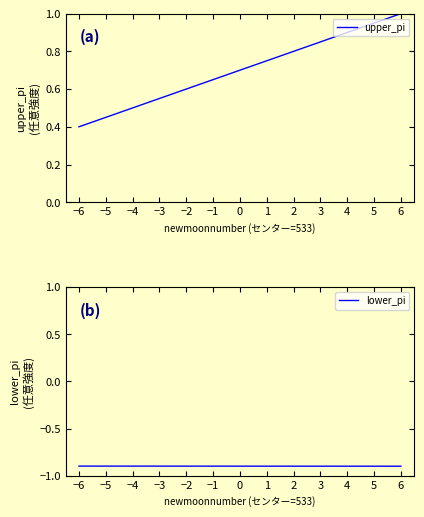

What is the total value across all series at 1?

-0.1